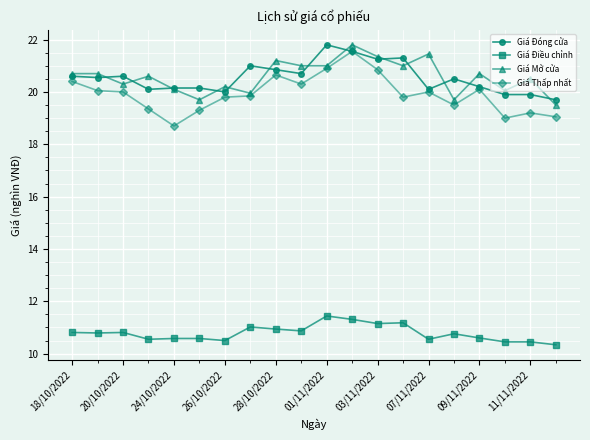

What is the maximum value for Giá Thấp nhất?

21.6